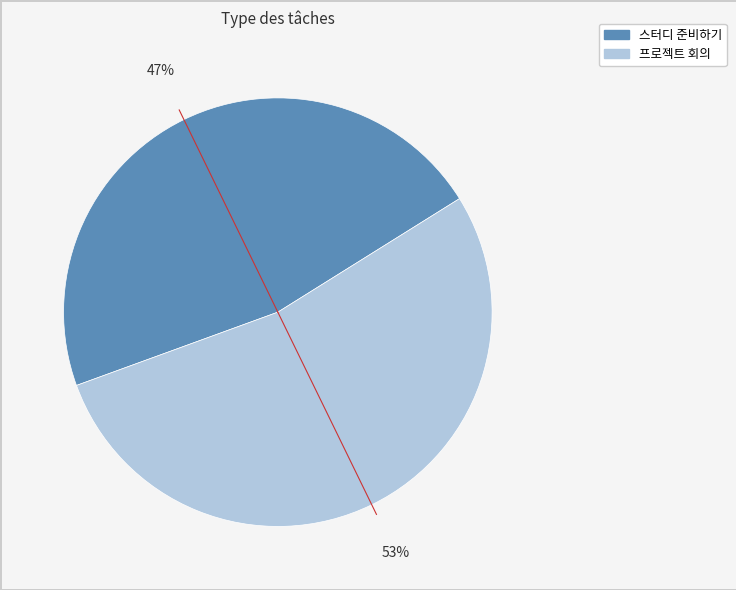

What is the largest slice in the pie chart?

프로젝트 회의